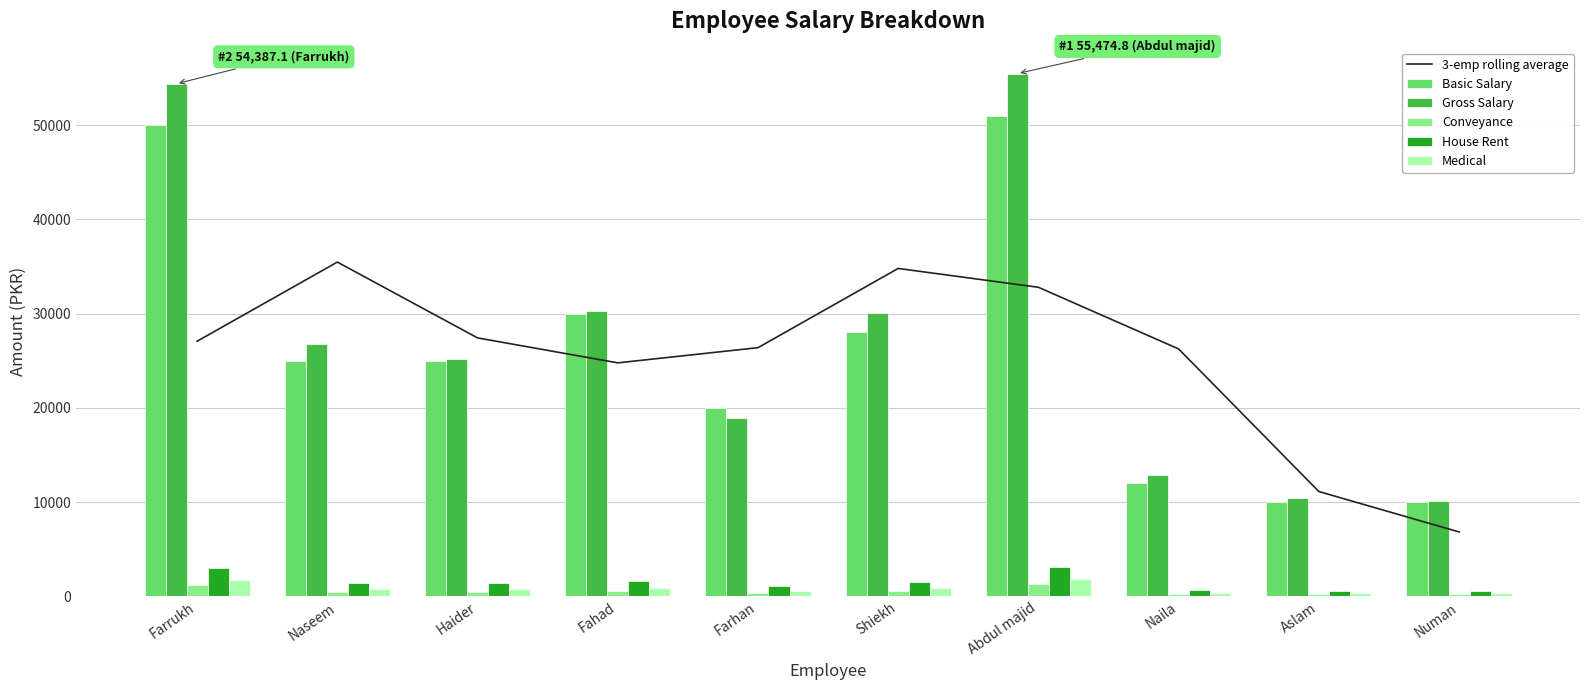

What is the minimum value for Basic Salary?

10000.0